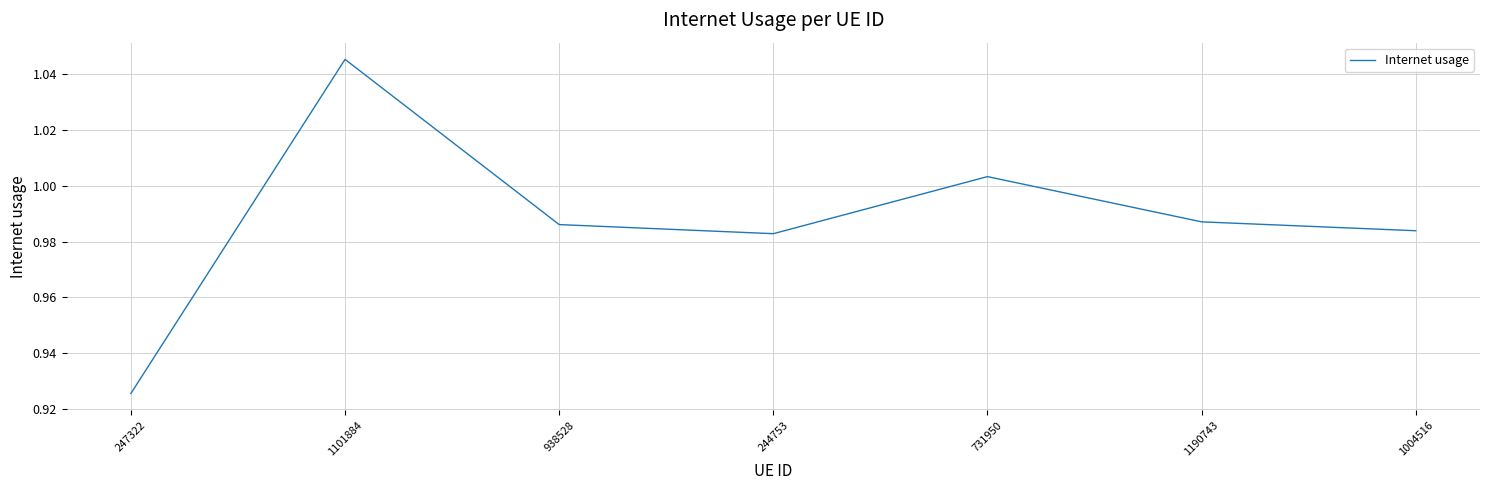

At which category does the chart reach its peak across all series?

1101884